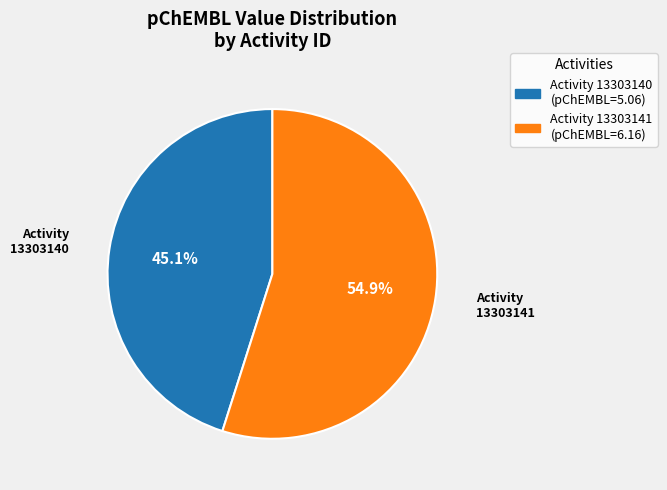

Does any single category account for the majority?

Yes